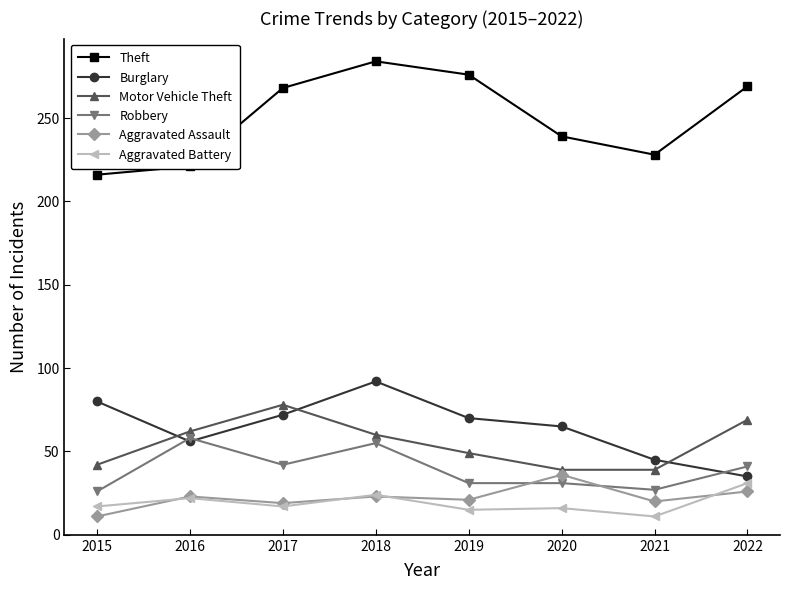

What is the spread (max minus min) of values at 2016?

199